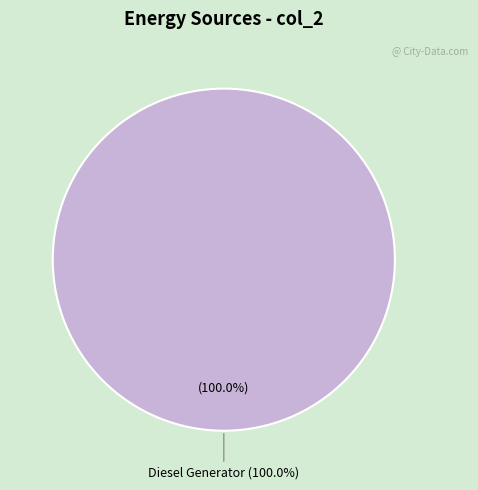

Combined, what portion of the pie is Diesel Generator and Owned PV?

100.0%